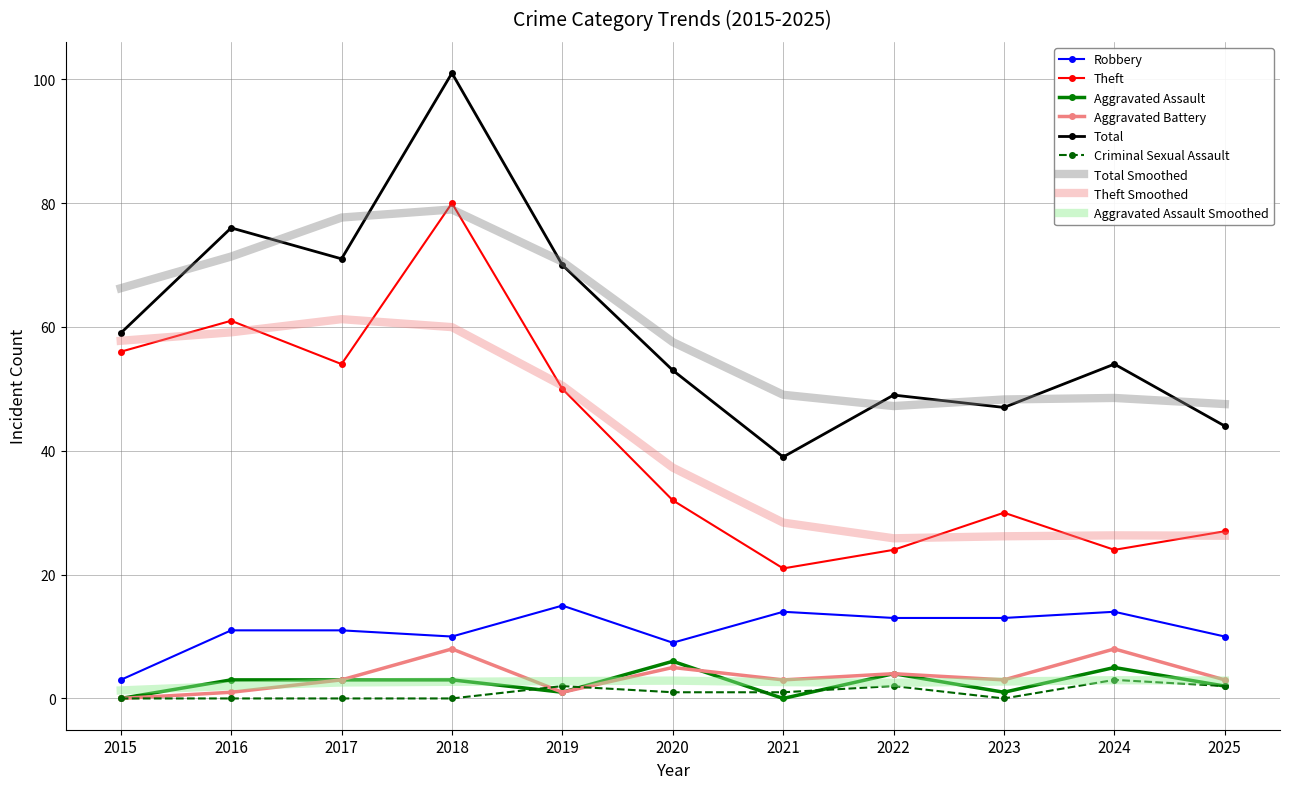

Which series has the largest range (max minus min)?

Total